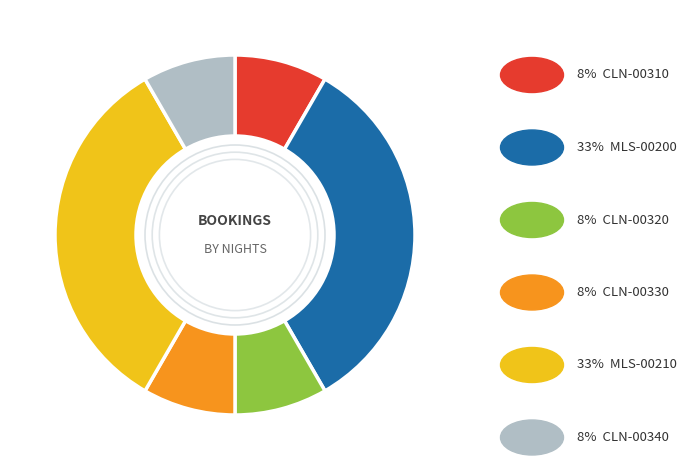

How many slices are in this pie chart?

6